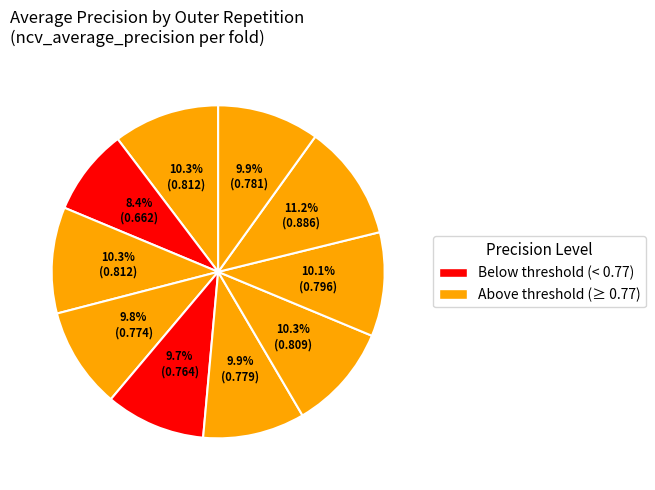

How many segments does this pie chart have?

10